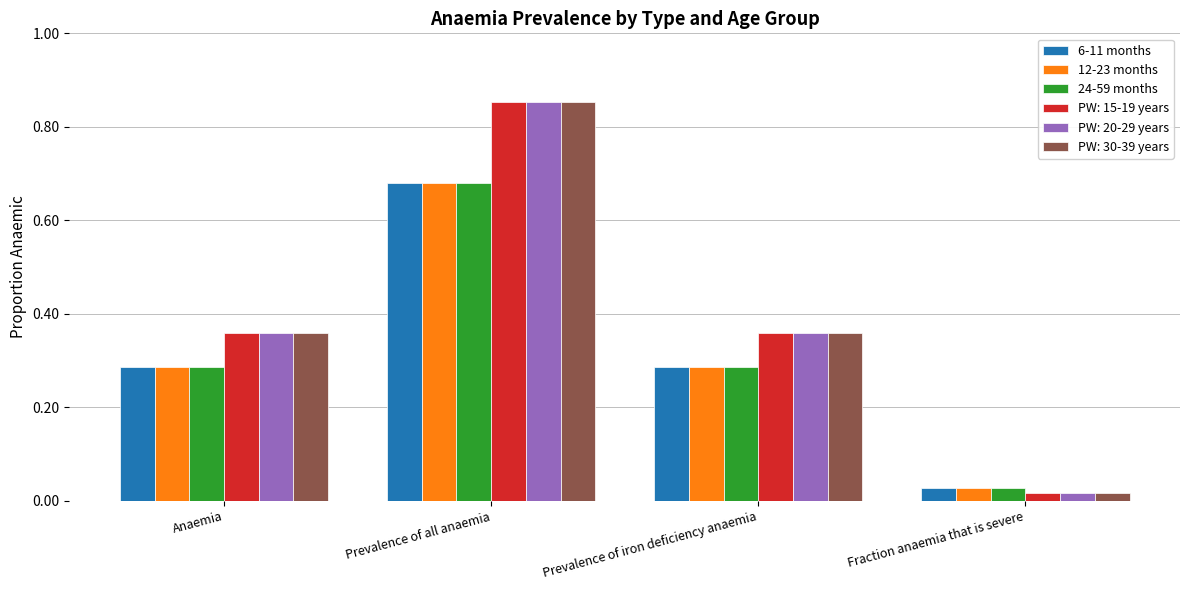

What are all the series names shown in the legend?

6-11 months, 12-23 months, 24-59 months, PW: 15-19 years, PW: 20-29 years, PW: 30-39 years